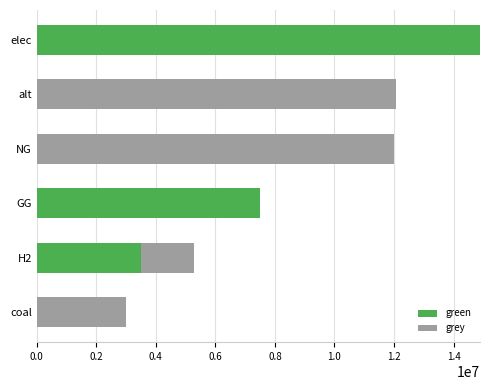

The value of green at coal is -8247264.8. True or false?

False